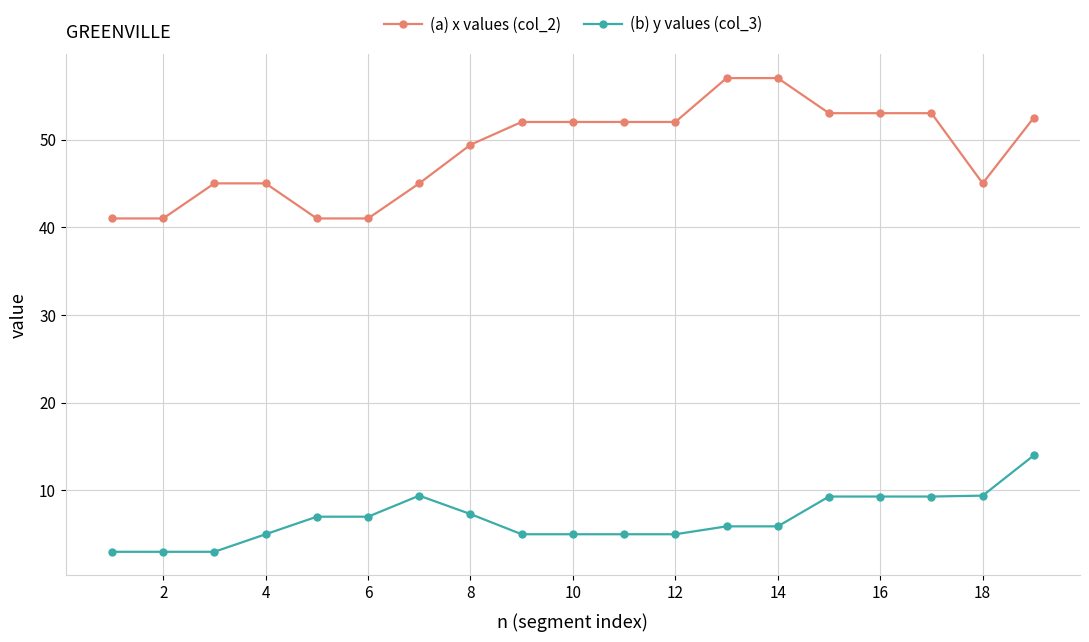

What is the sum of all (a) x values (col_2) values?

926.9